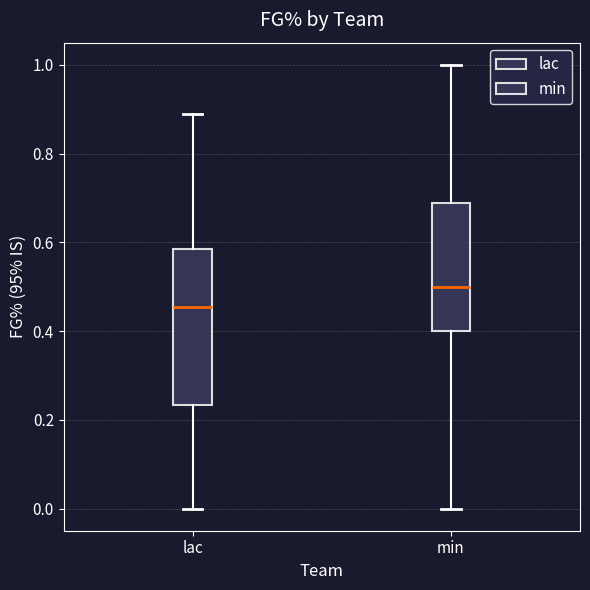

Where is the upper edge of the box for lac on the y-axis? The values are not printed on the chart, so give them approximately, as read against the axis.

0.58